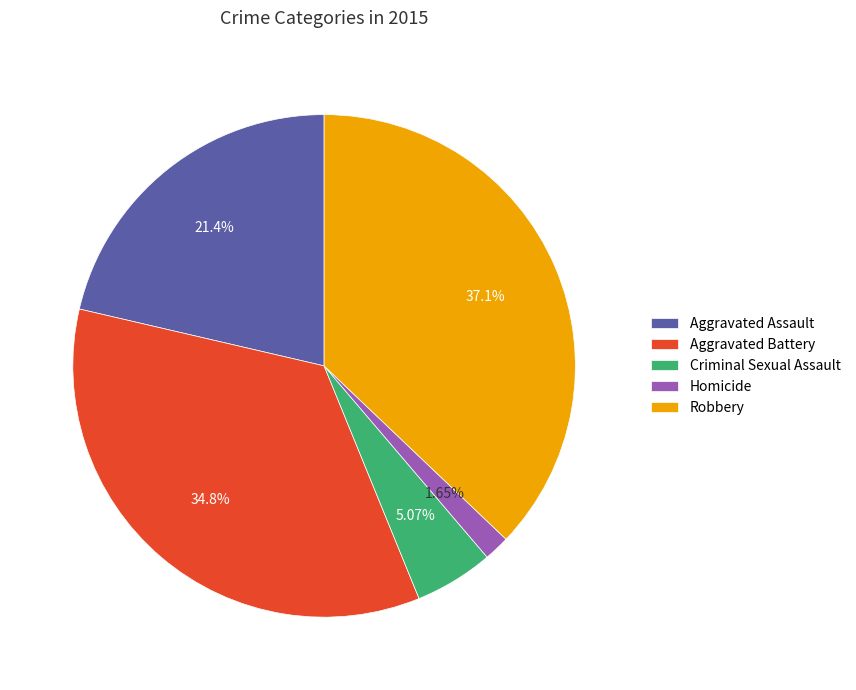

What percentage is NOT represented by Robbery?

62.9%